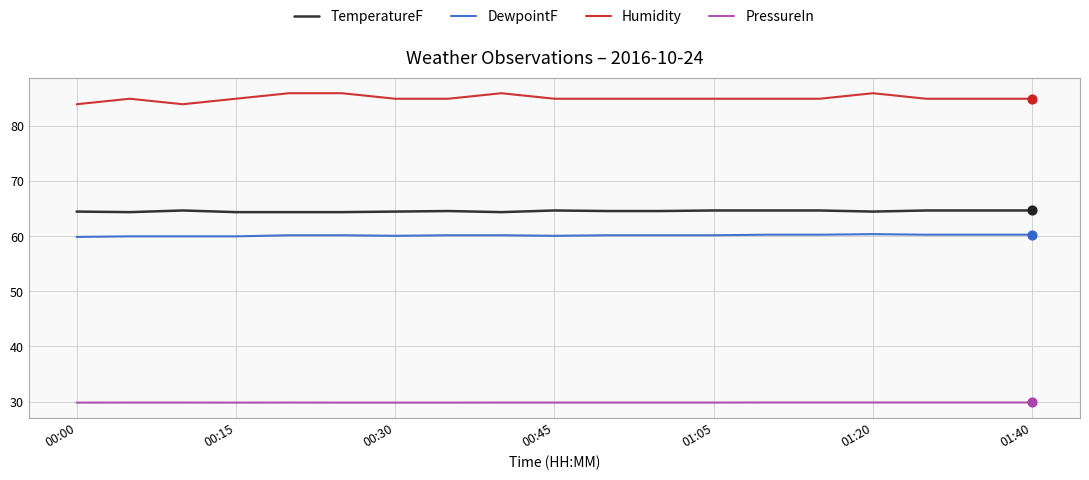

Which series has the largest total across all categories?

Humidity